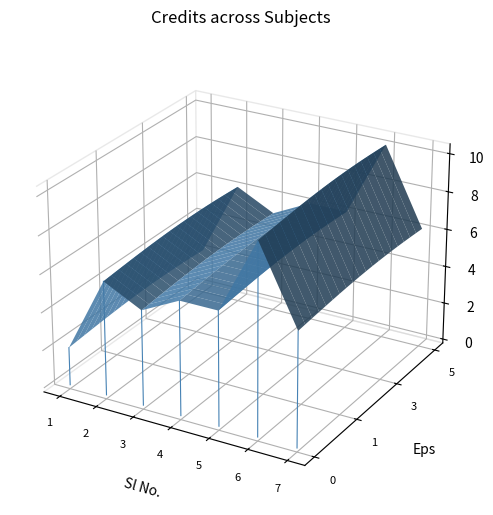

Does the chart display data point markers on the line(s)?

No